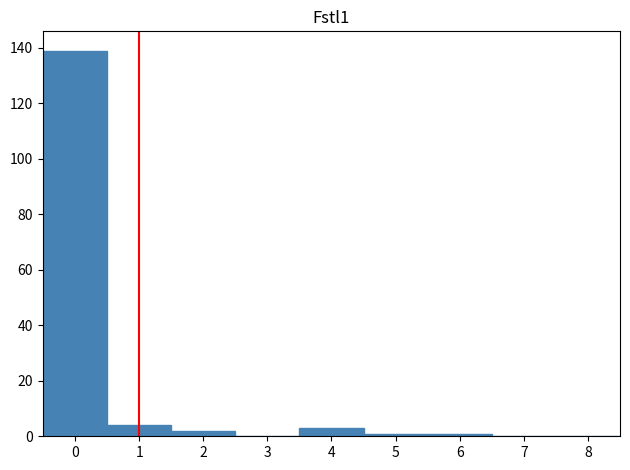

Reading left to right, list every bar in this chart as the range it spans on the x-axis followed by its height. The values are not printed on the chart, so give them approximately, as read against the axis.

-0.5 to 0.5: 140
0.5 to 1.5: 4
1.5 to 2.5: 2
2.5 to 3.5: 0
3.5 to 4.5: 4
4.5 to 5.5: under 2
5.5 to 6.5: under 2
6.5 to 7.5: 0
7.5 to 8.5: 0